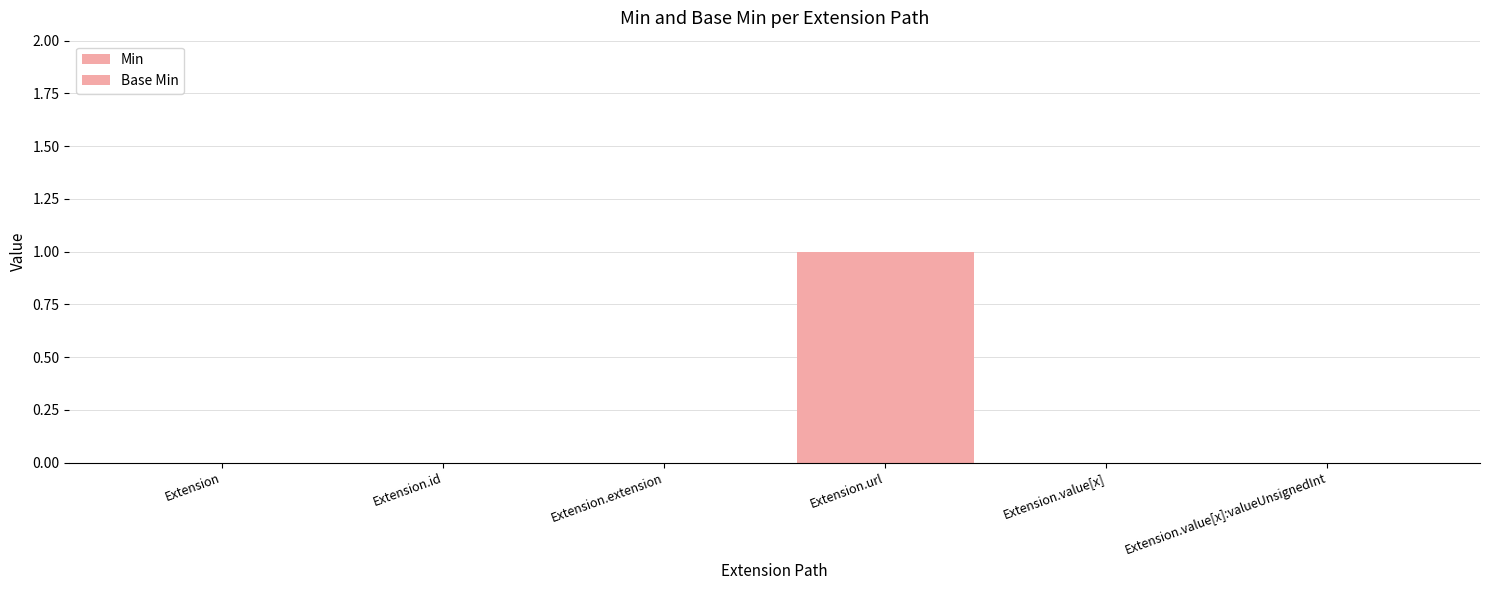

How many distinct data groups are displayed?

2